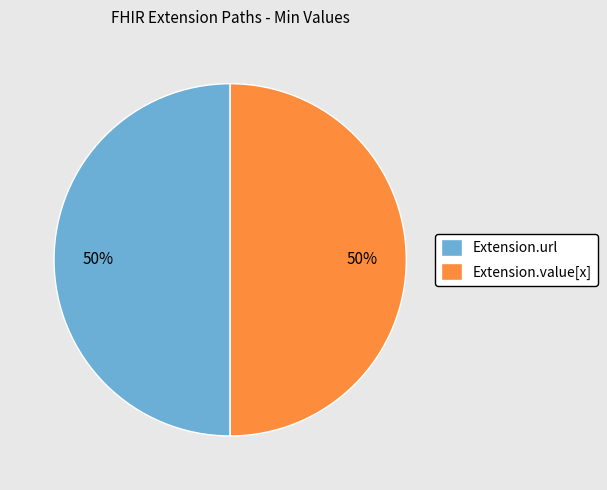

To the nearest percent, what is the difference between the largest and smallest slice percentages?

0%